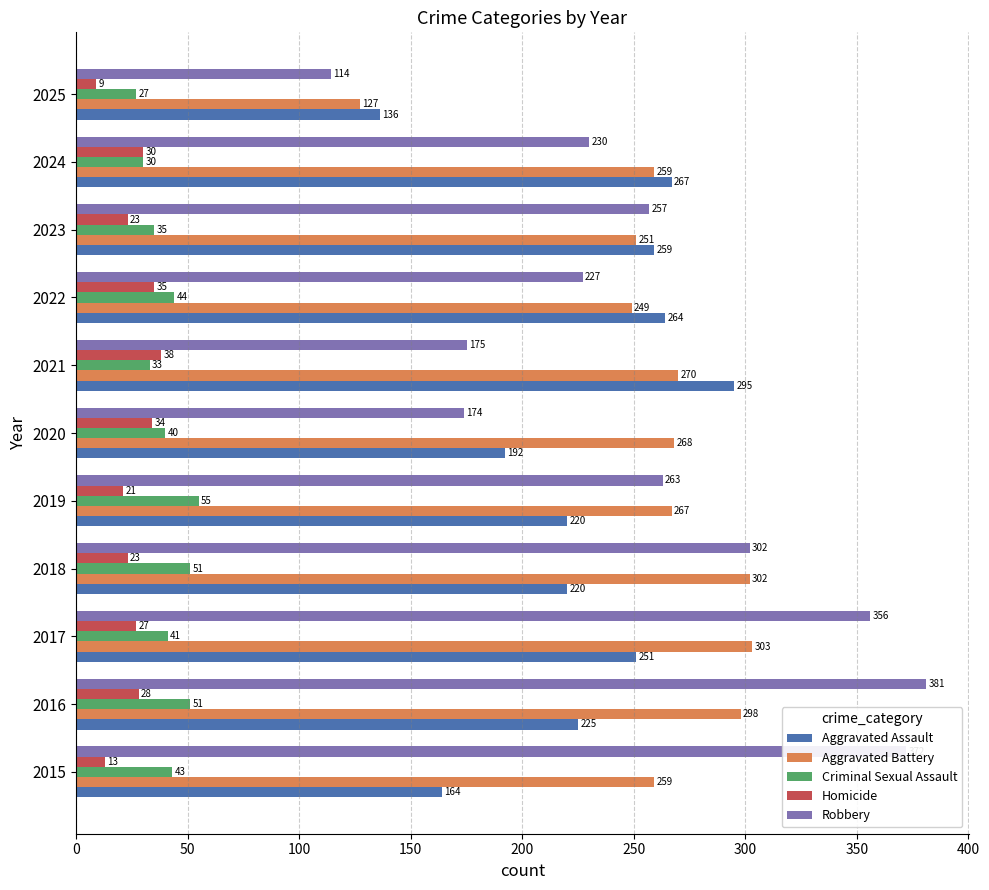

What is the approximate value of Criminal Sexual Assault at 2021?

33